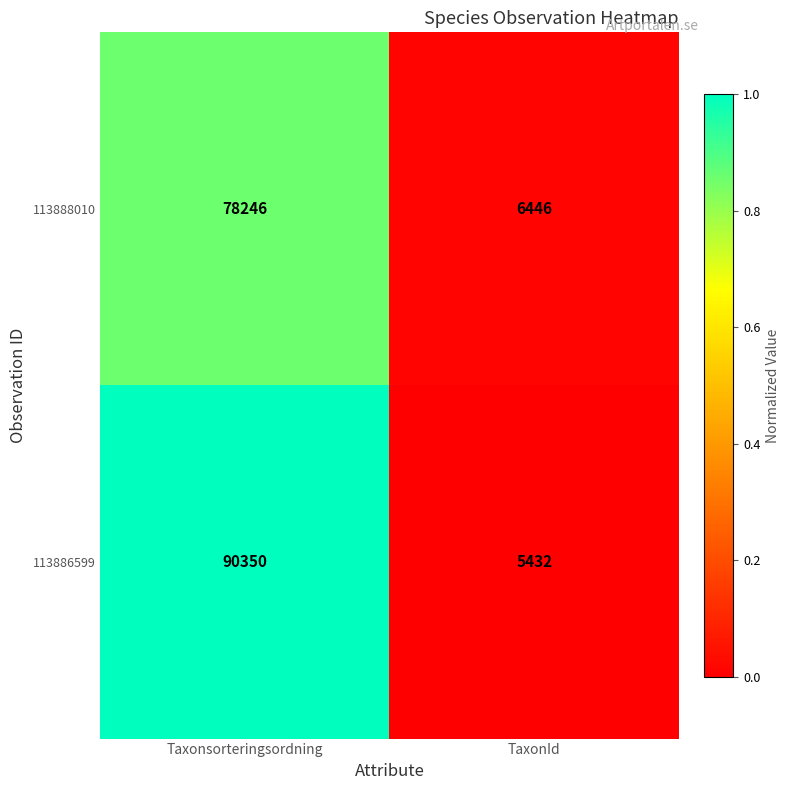

Count the number of data series in this chart.

2